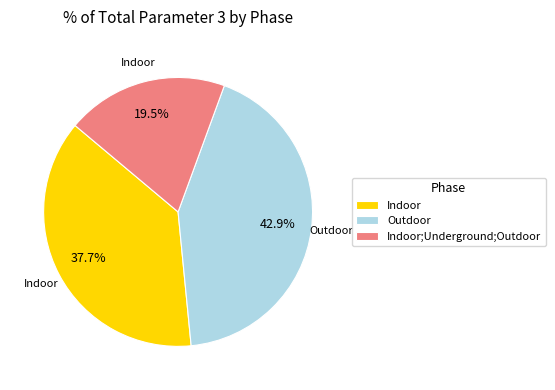

How many segments does this pie chart have?

3